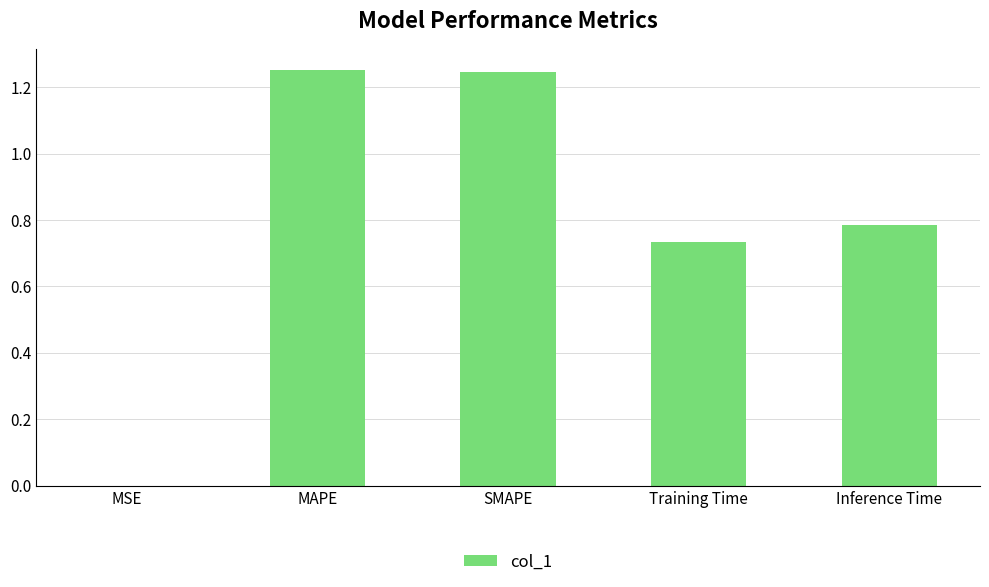

True or false: the data shows 0.6 at MAPE.

False